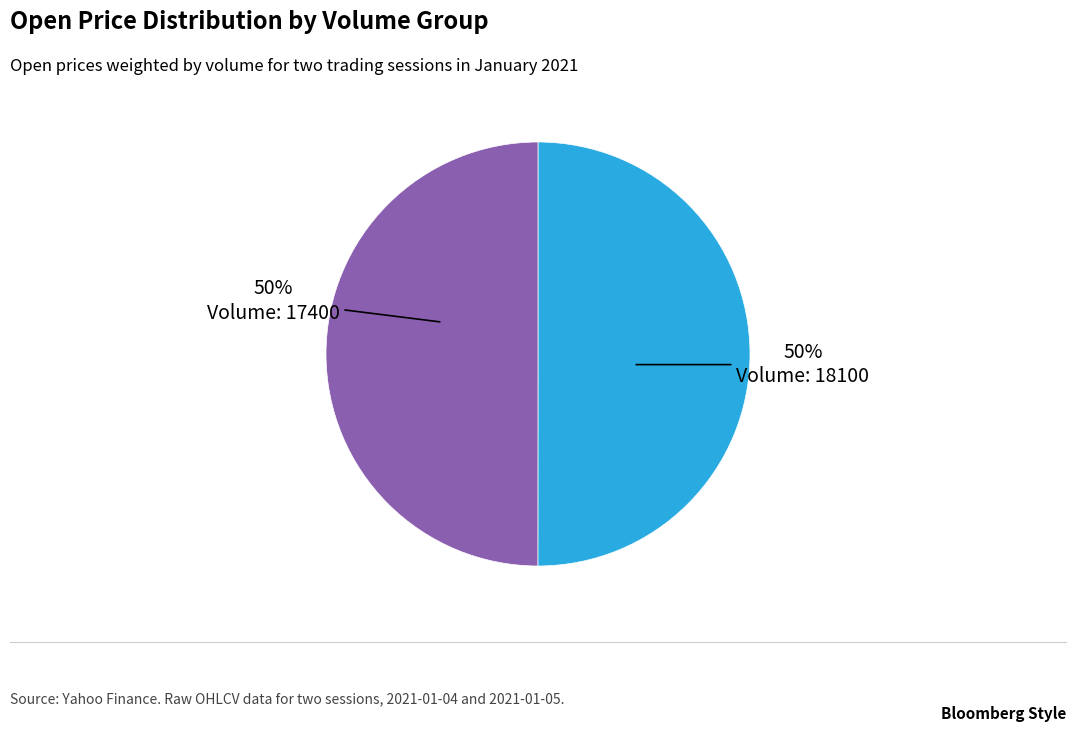

The Volume: 17400 slice represents 43% of the pie. True or false?

False